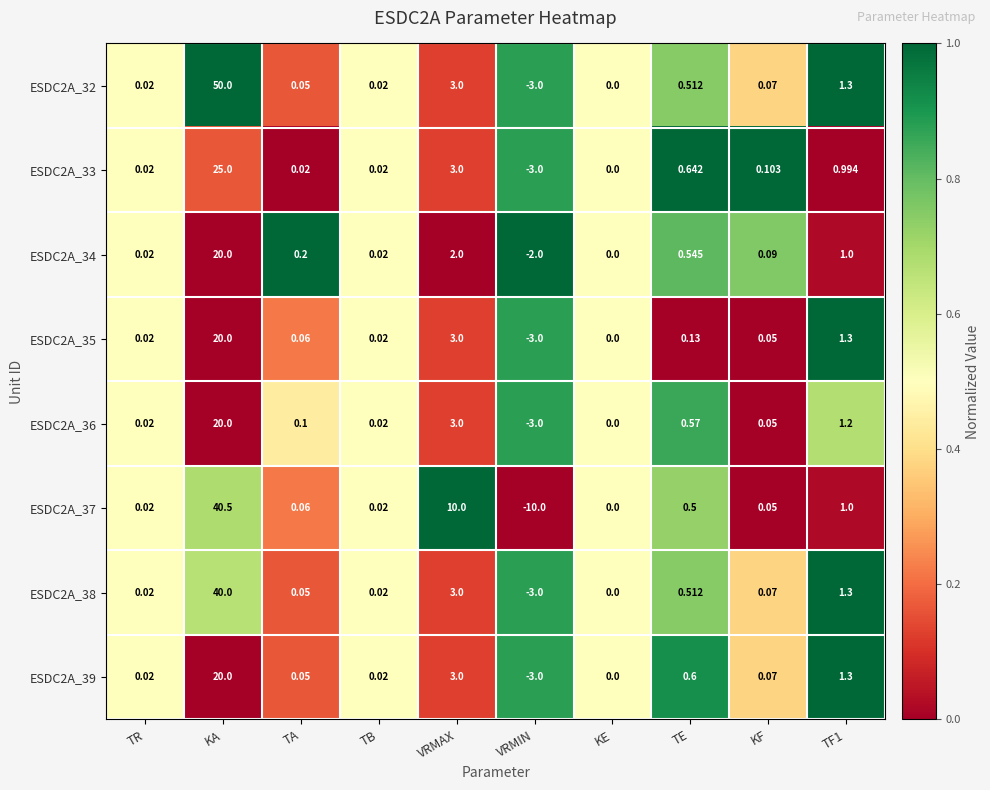

How many values in the ESDC2A_35 series are below 0?

1